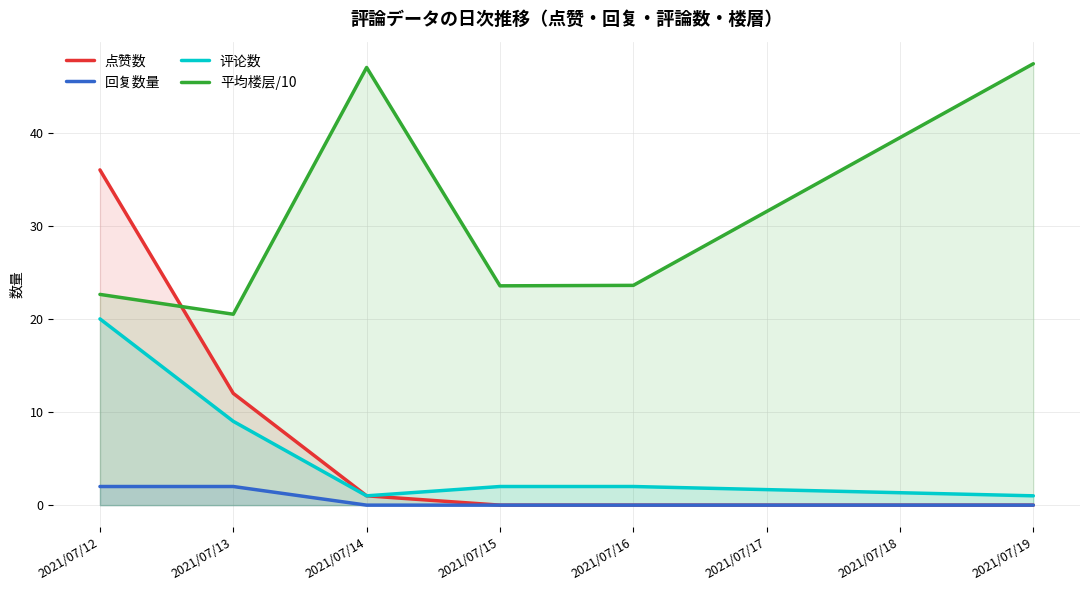

What is the difference between the maximum and minimum values in the 平均楼层/10 series?

26.9